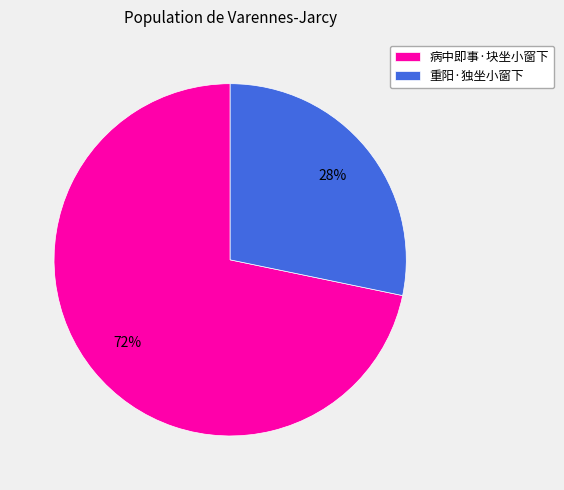

Is 病中即事·块坐小窗下 the majority of the pie?

Yes